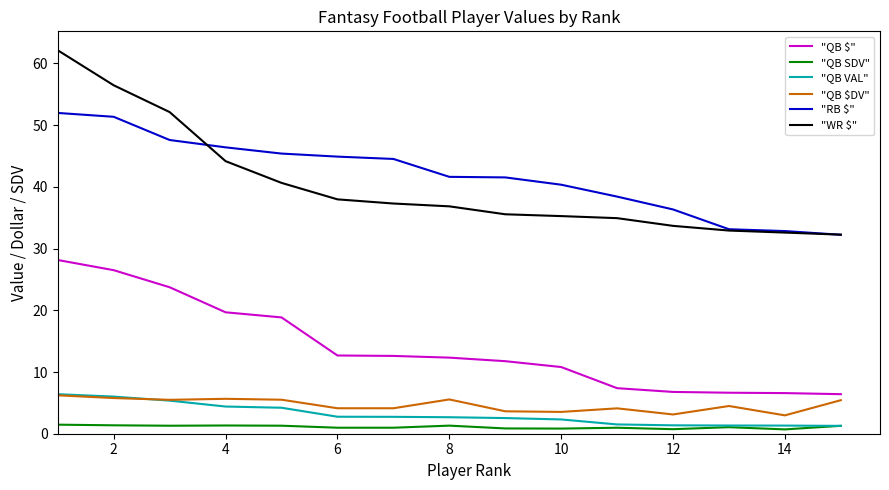

What is the maximum value for "RB $"?

52.0